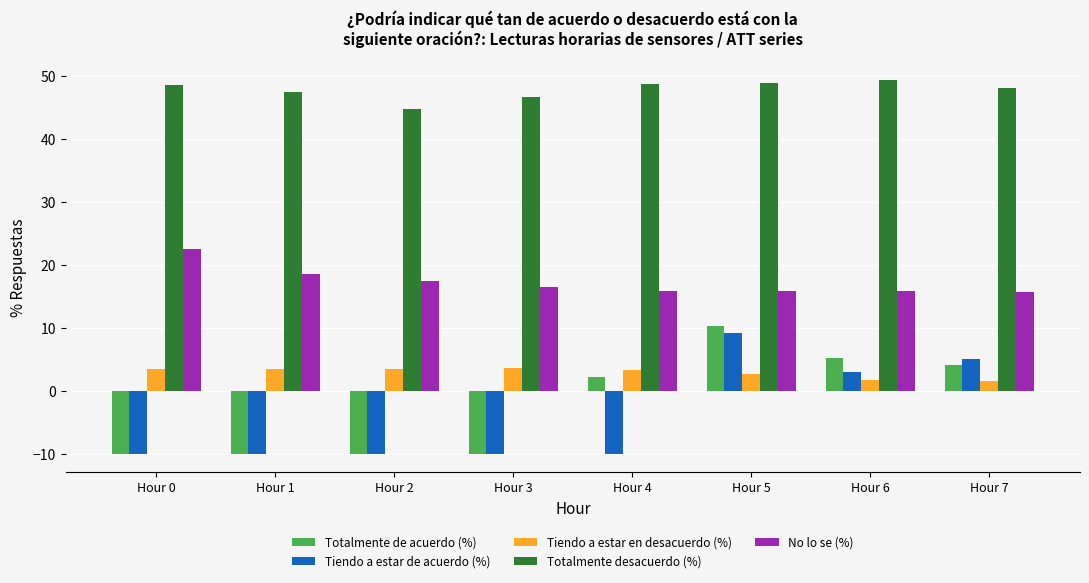

Which series has the largest range (max minus min)?

Totalmente de acuerdo (%)